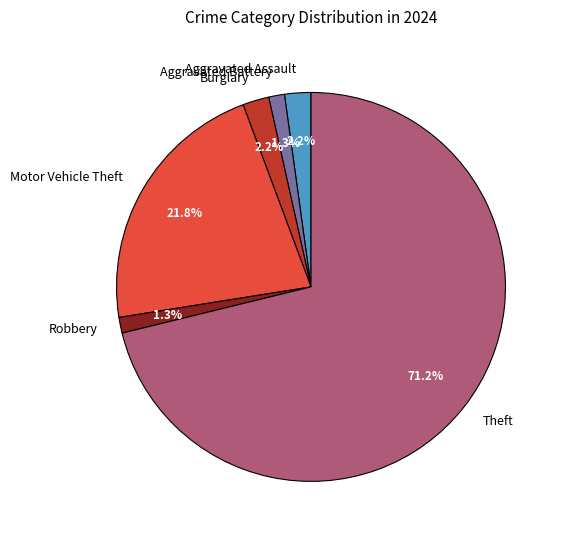

What percentage do Aggravated Battery and Theft together represent?

72.5%